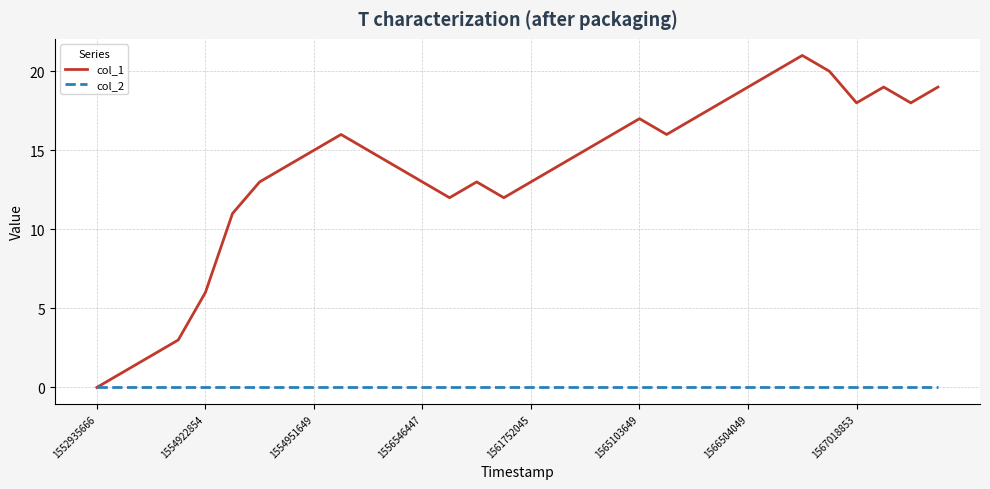

Which series has the largest total across all categories?

col_1